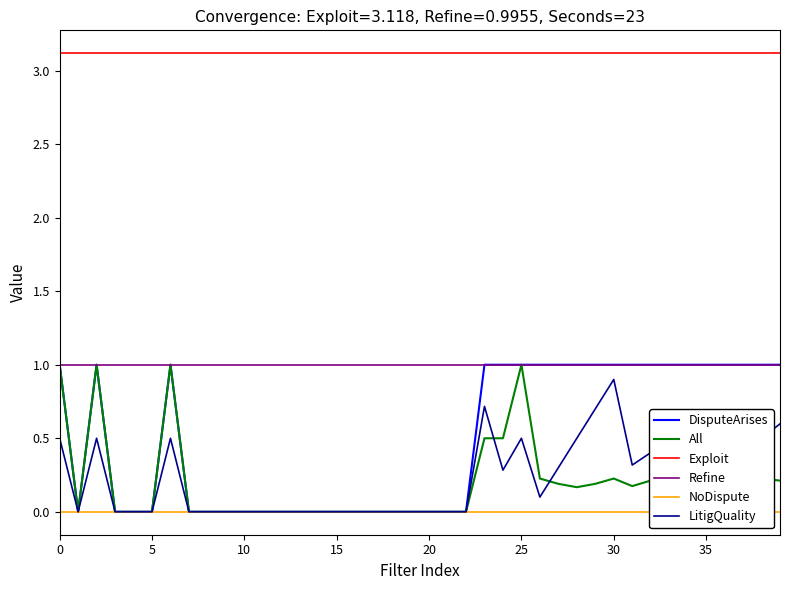

How many data points in LitigQuality are above 0?

20